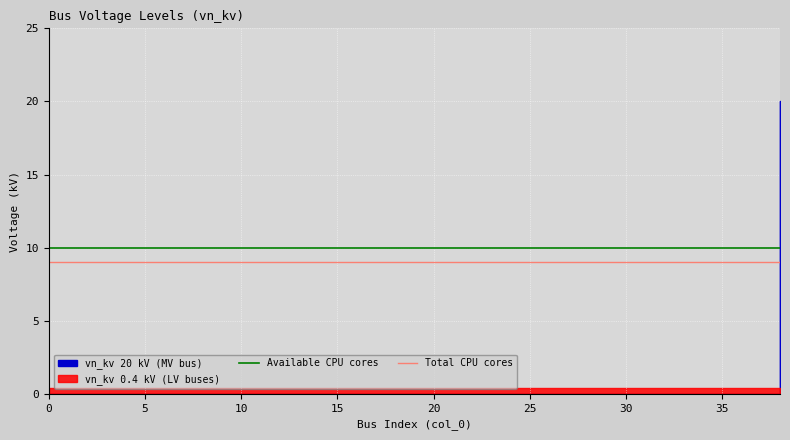

True or false: Available CPU cores and Total CPU cores intersect in this chart.

False